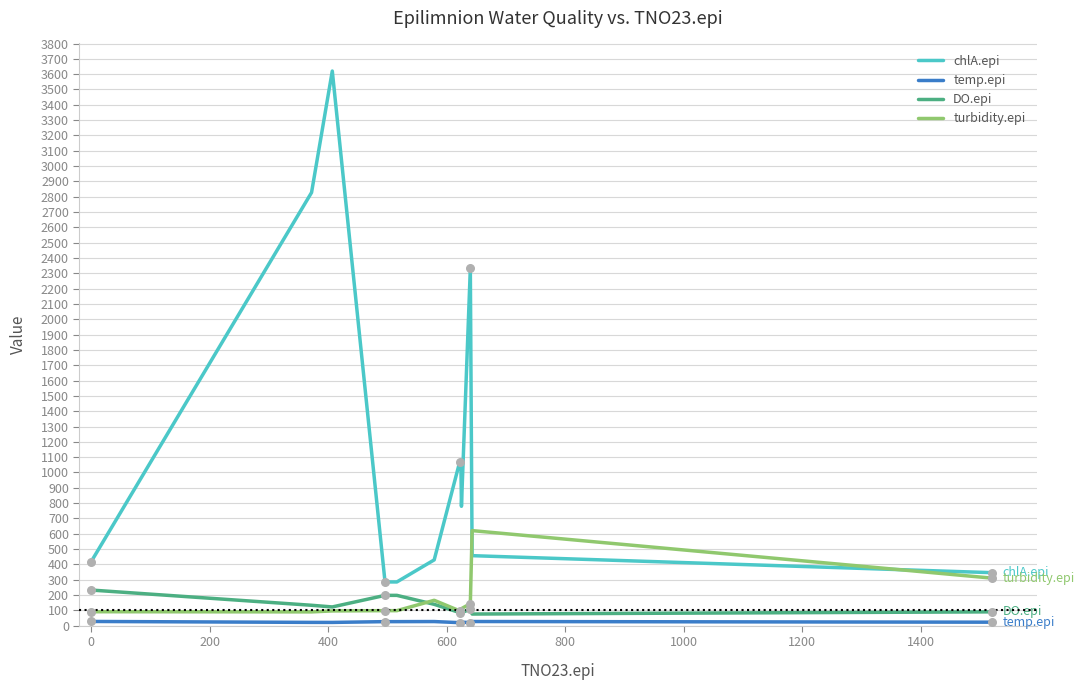

Which series has the largest total across all categories?

chlA.epi